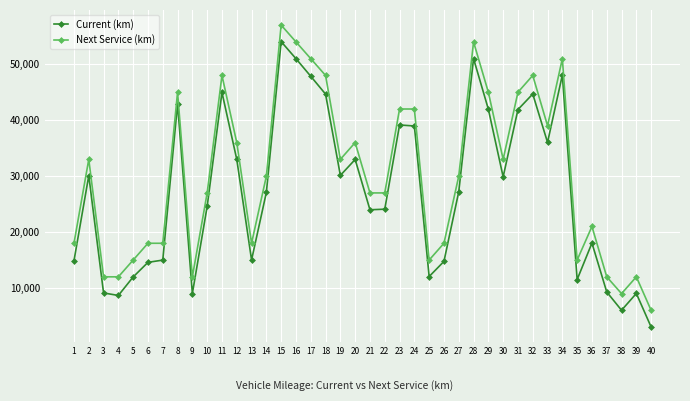

How many values in the Current (km) series are below 27214?

20